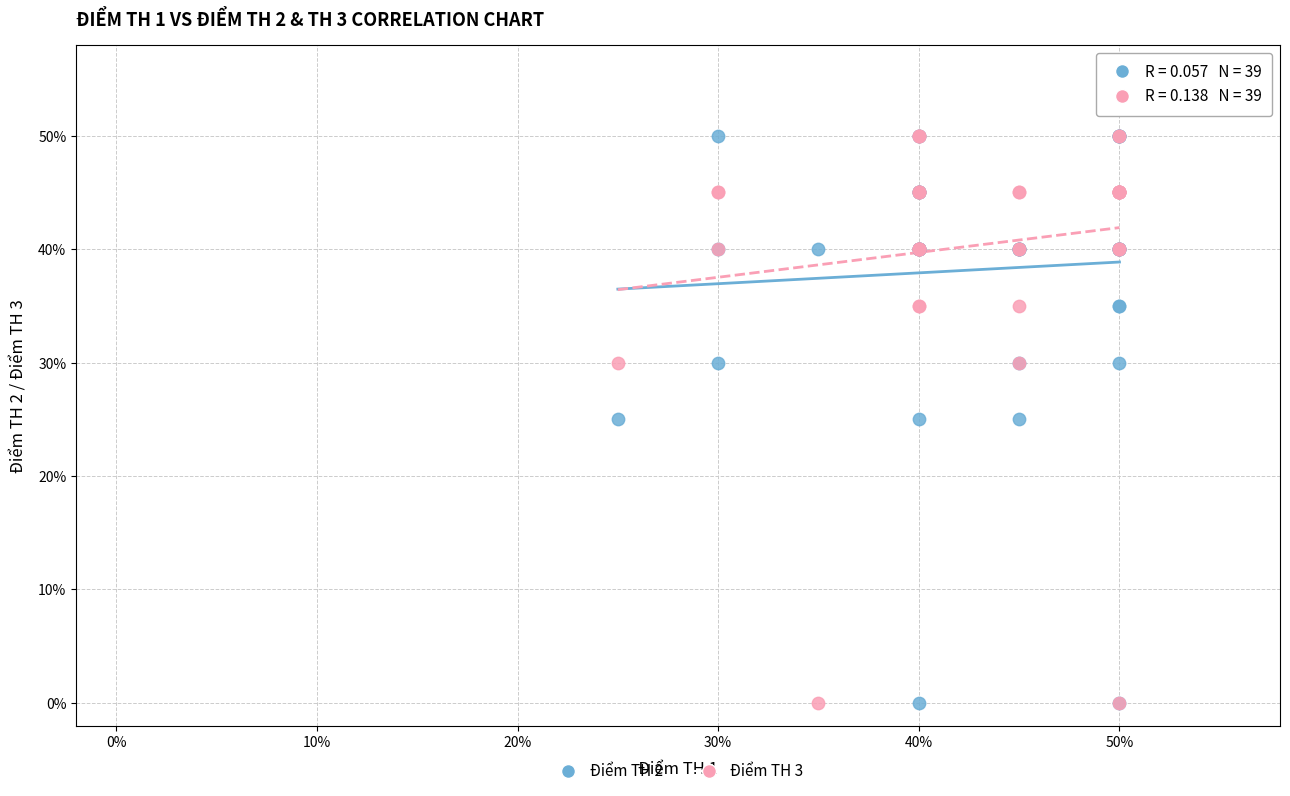

What are all the series names shown in the legend?

Điểm TH 2, Điểm TH 3